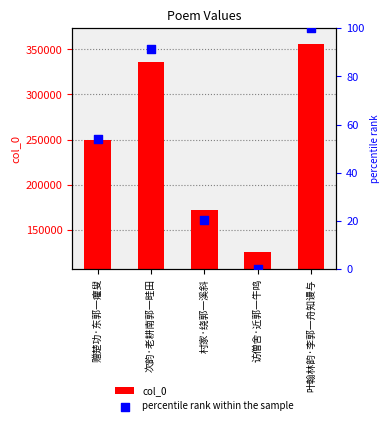

What are all the series names shown in the legend?

col_0, percentile rank within the sample